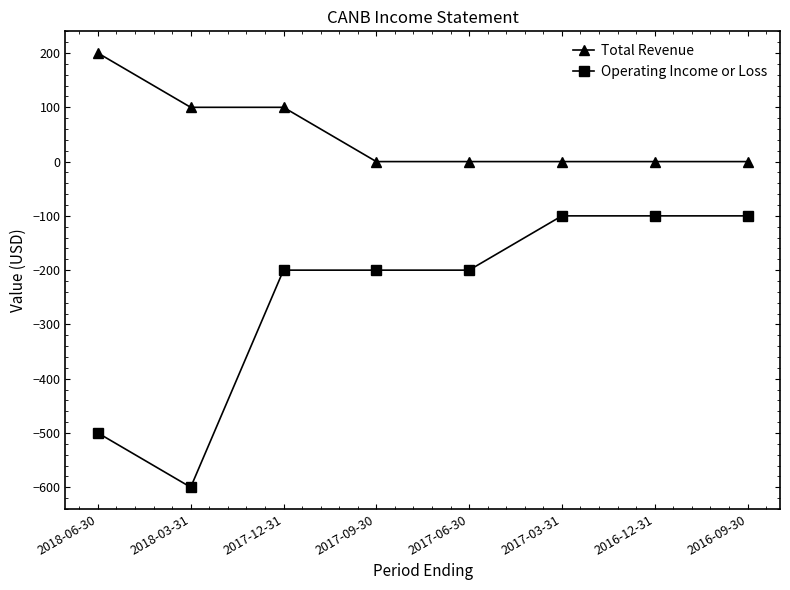

The value of Total Revenue at 2018-03-31 is 164. True or false?

False